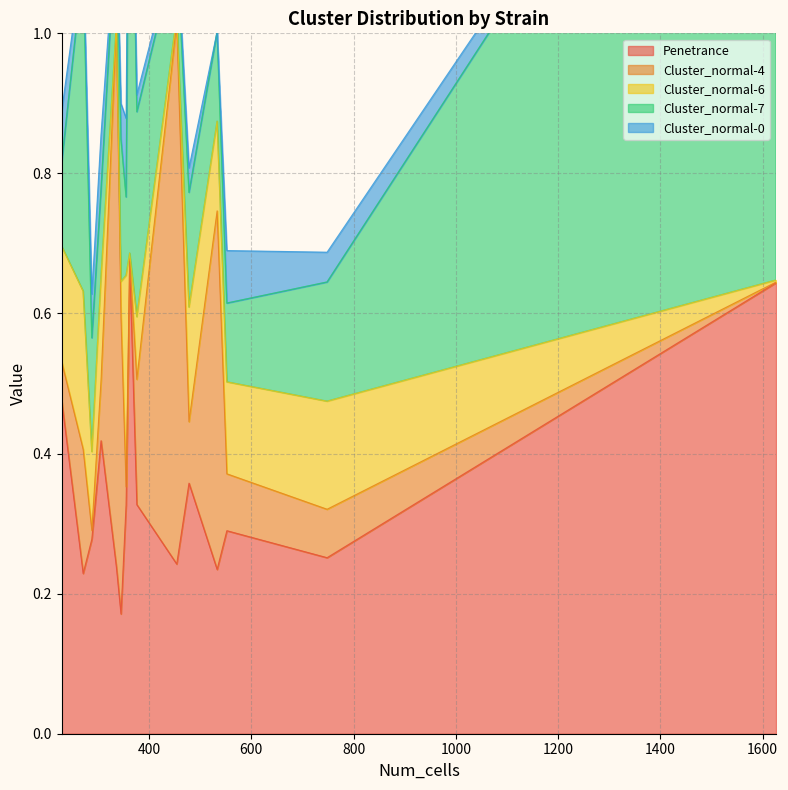

What is the sum of all Cluster_normal-7 values?

4.1